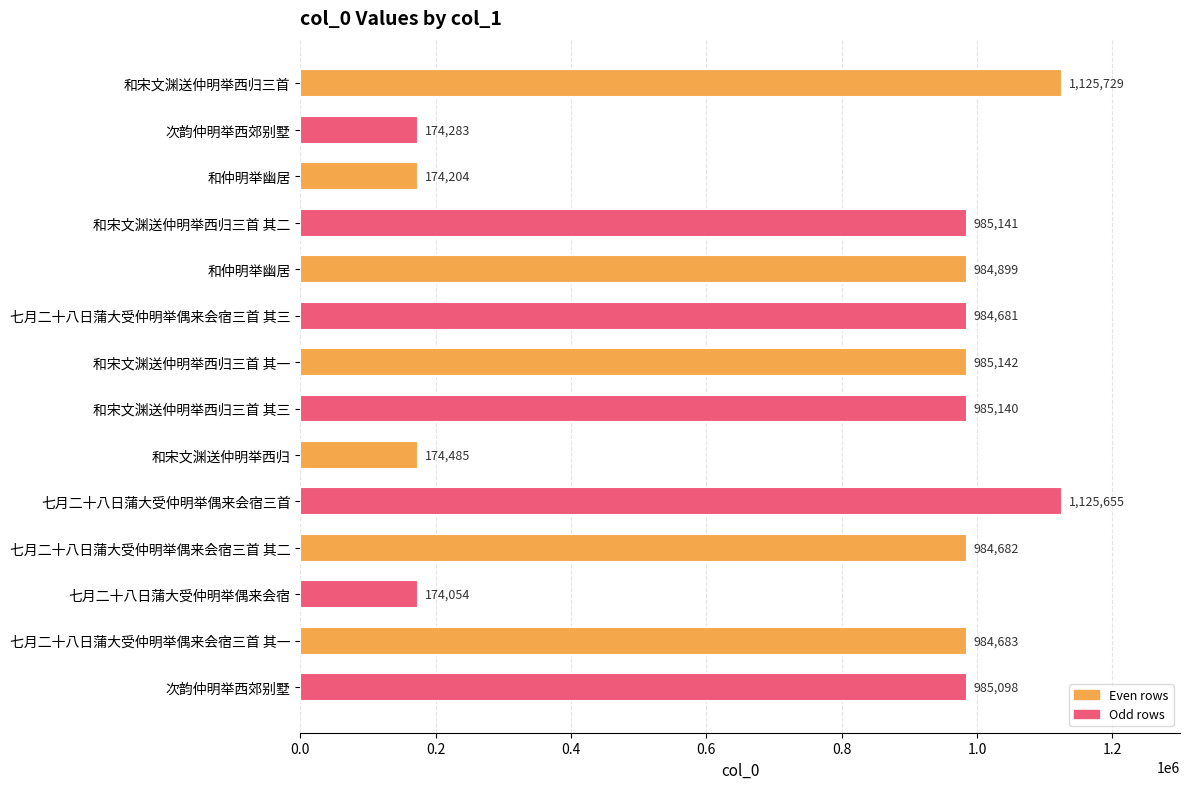

What is the average value?

773420